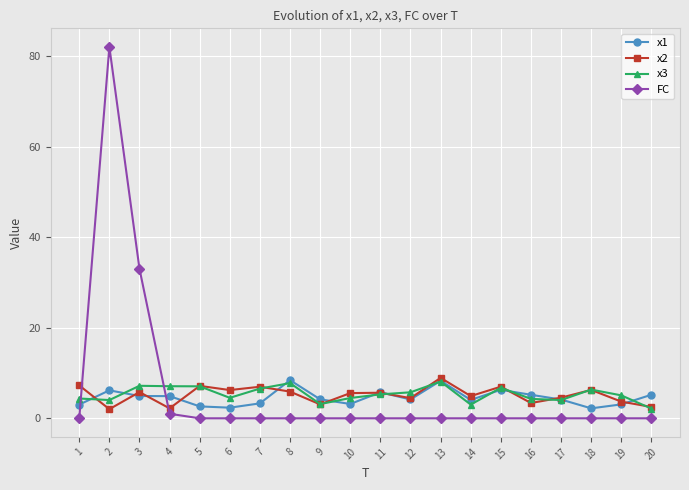

What is the maximum value for x2?

8.9